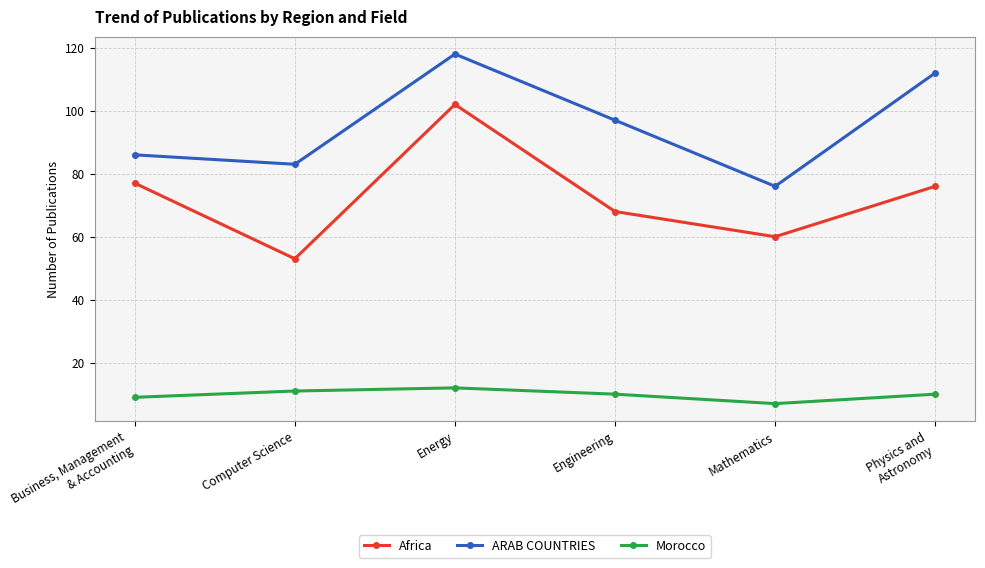

Reading left to right, what are all the values shown in this chart?

Africa: Business, Management
& Accounting=77	Computer Science=53	Energy=102	Engineering=68	Mathematics=60	Physics and
Astronomy=76
ARAB COUNTRIES: Business, Management
& Accounting=86	Computer Science=83	Energy=118	Engineering=97	Mathematics=76	Physics and
Astronomy=112
Morocco: Business, Management
& Accounting=9	Computer Science=11	Energy=12	Engineering=10	Mathematics=7	Physics and
Astronomy=10